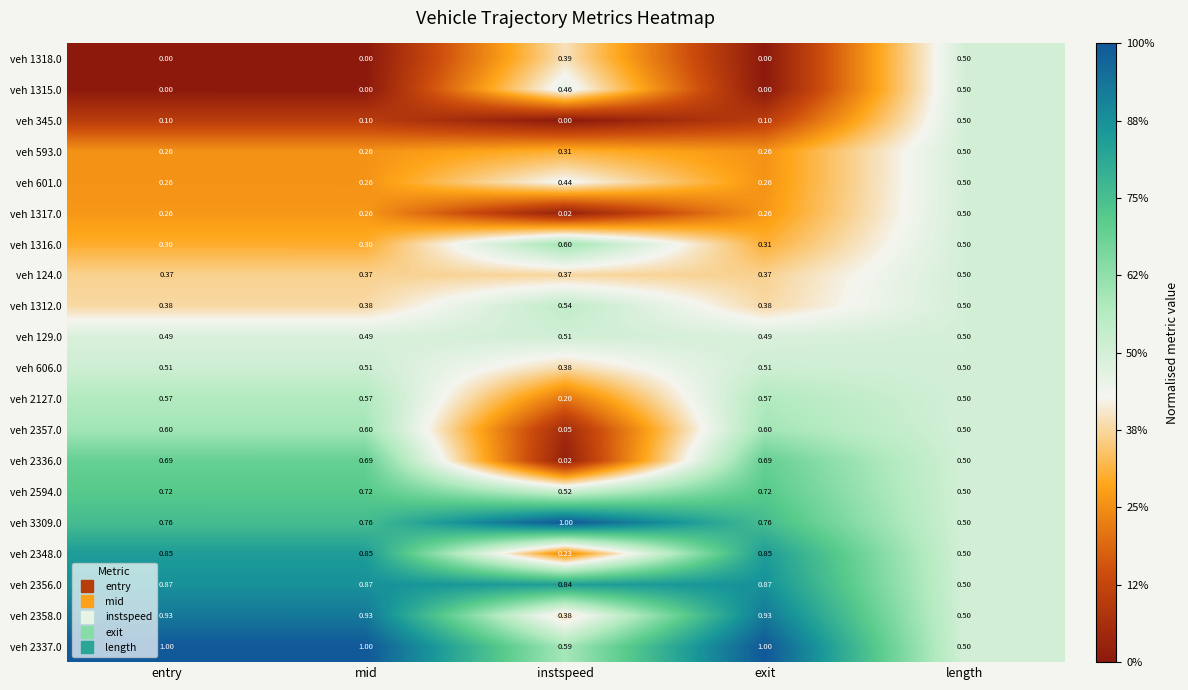

How many series are shown in this chart?

20